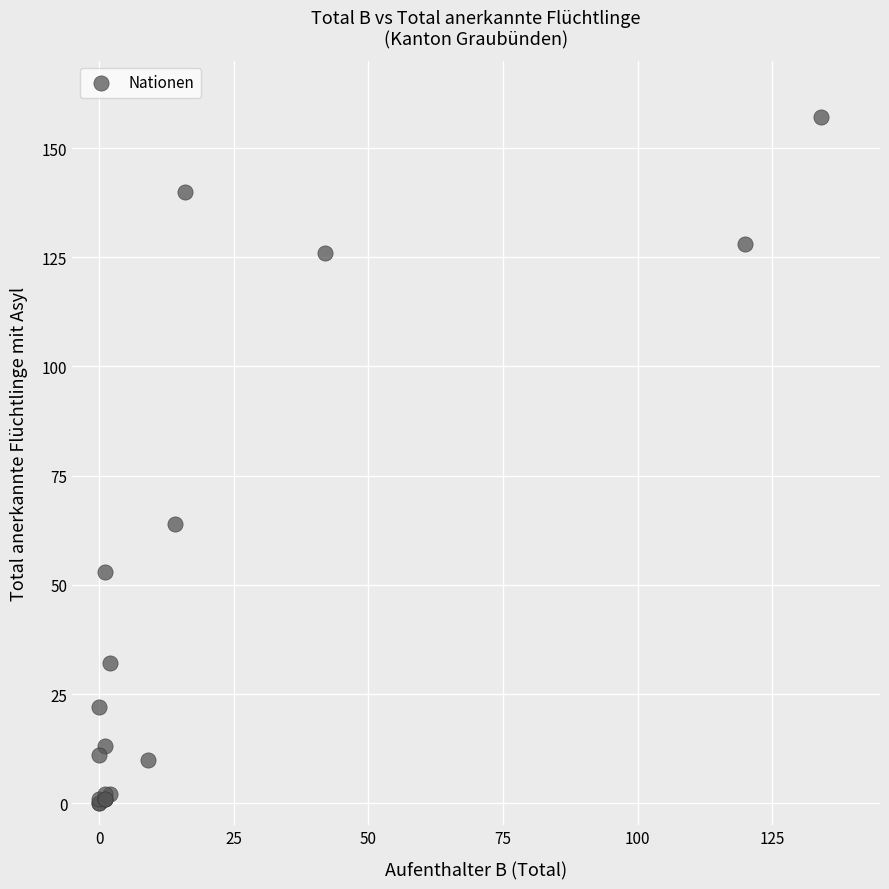

What Y value in the scatter plot is closest to 78?

64